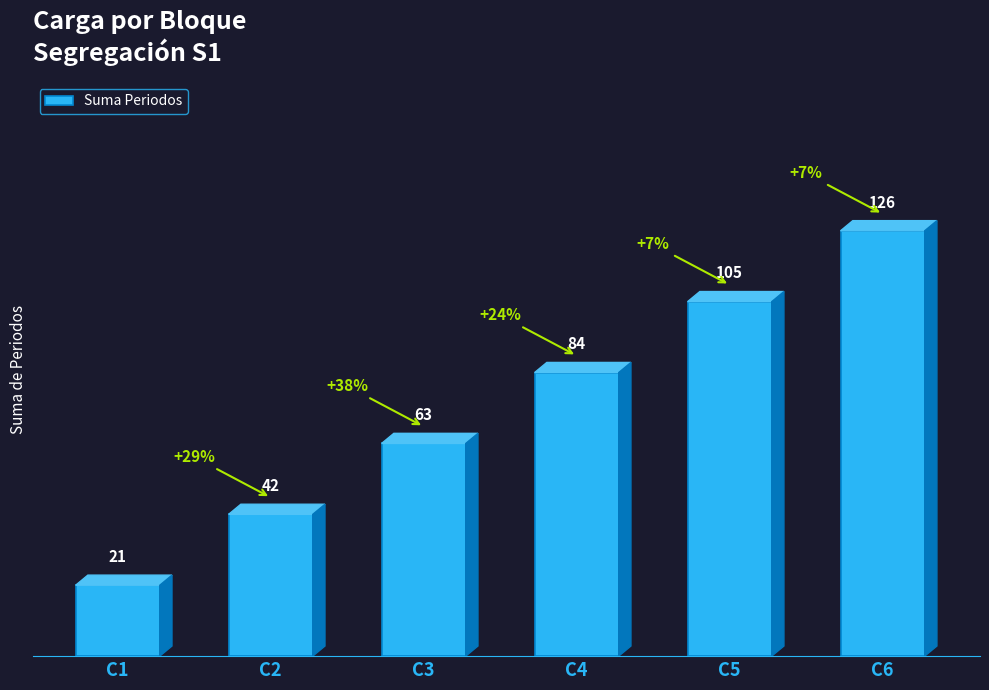

What is the change in value from C2 to C4?

+42